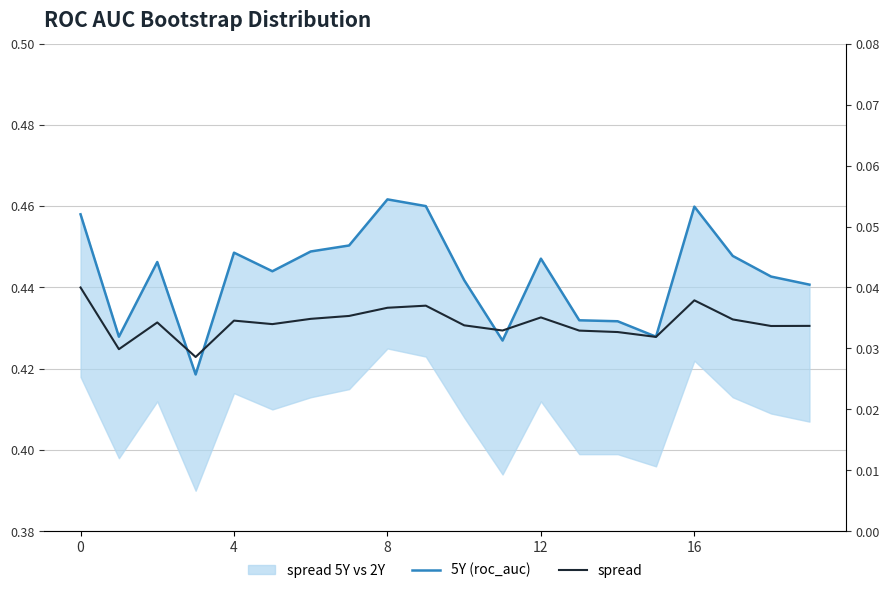

Which category has the highest value across all series?

8